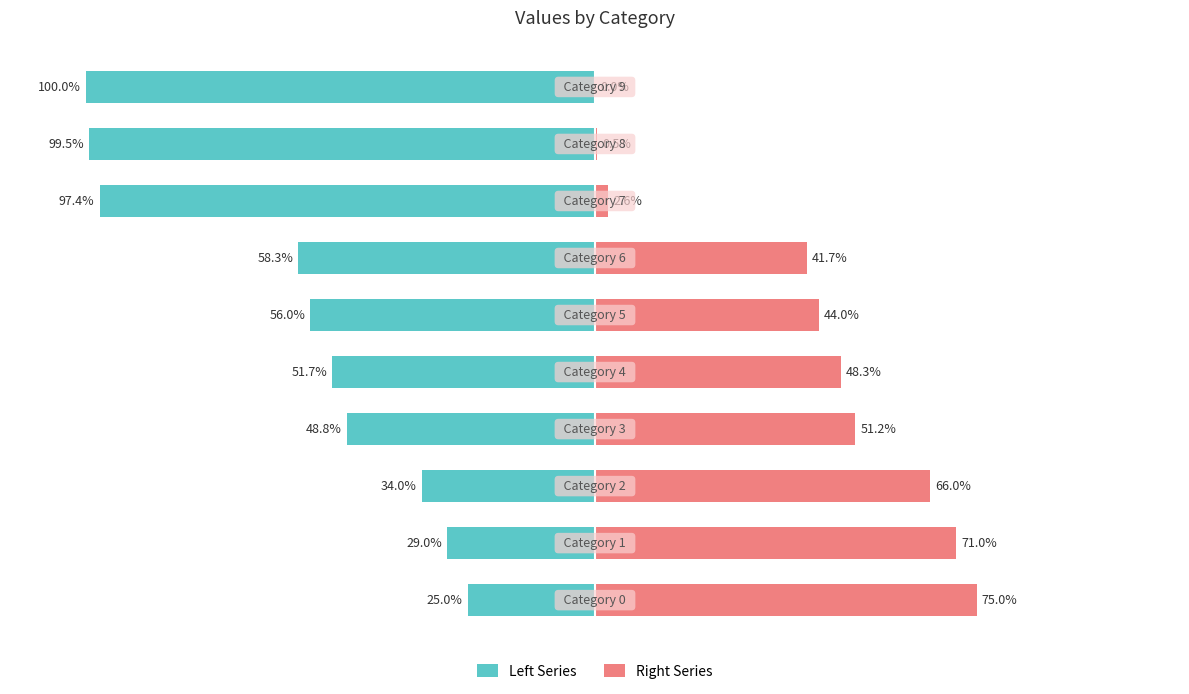

Which category has the lowest value across all series?

9